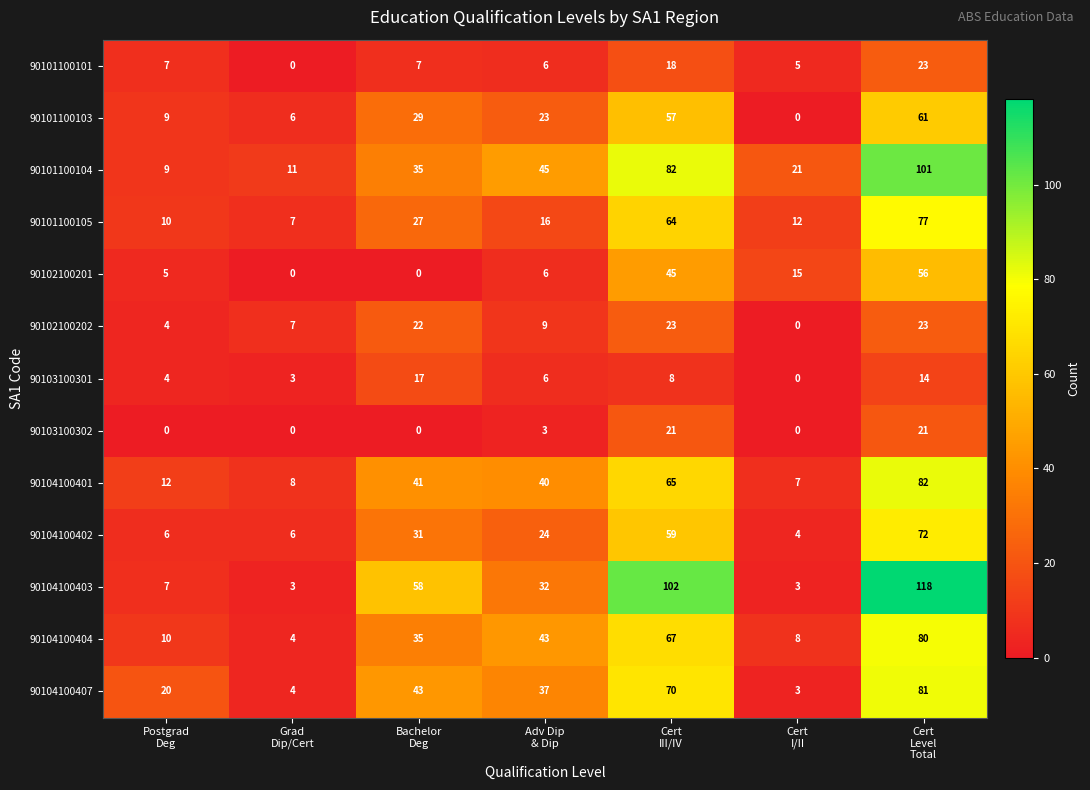

What is the greatest value displayed?

118